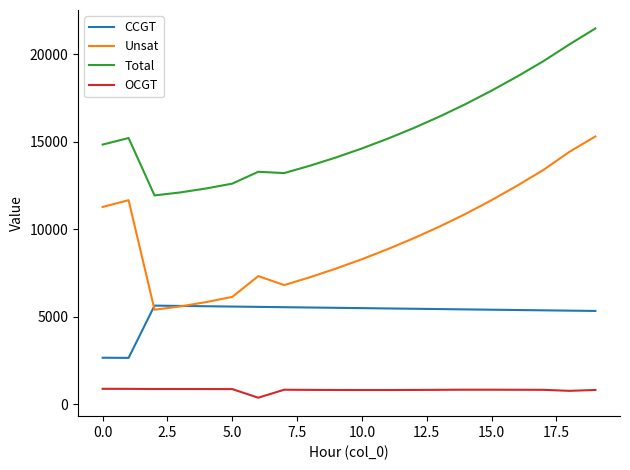

What are all the series names shown in the legend?

CCGT, Unsat, Total, OCGT